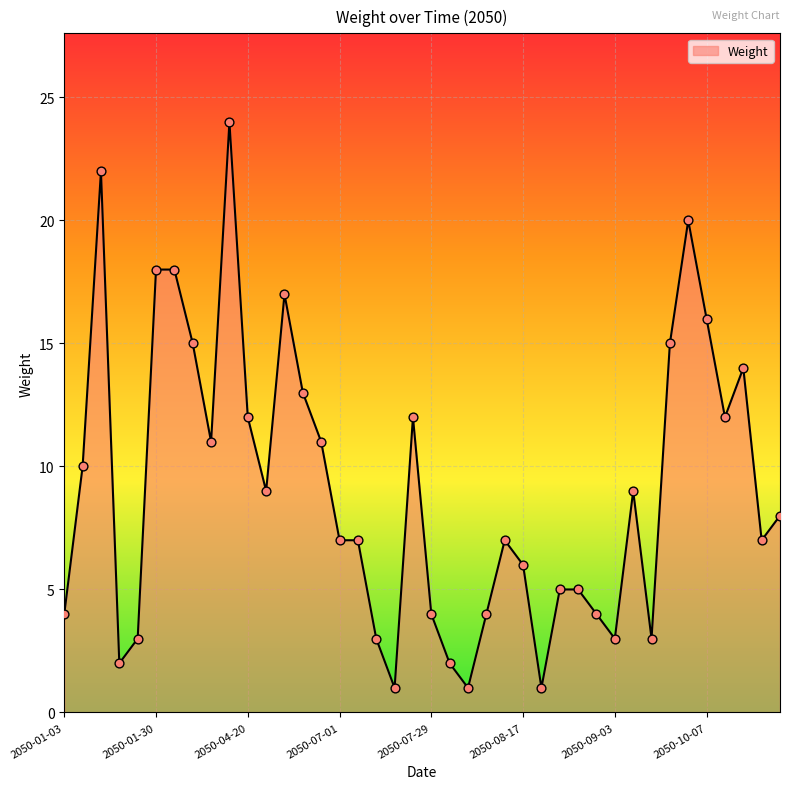

What is the maximum value shown in the chart?

24